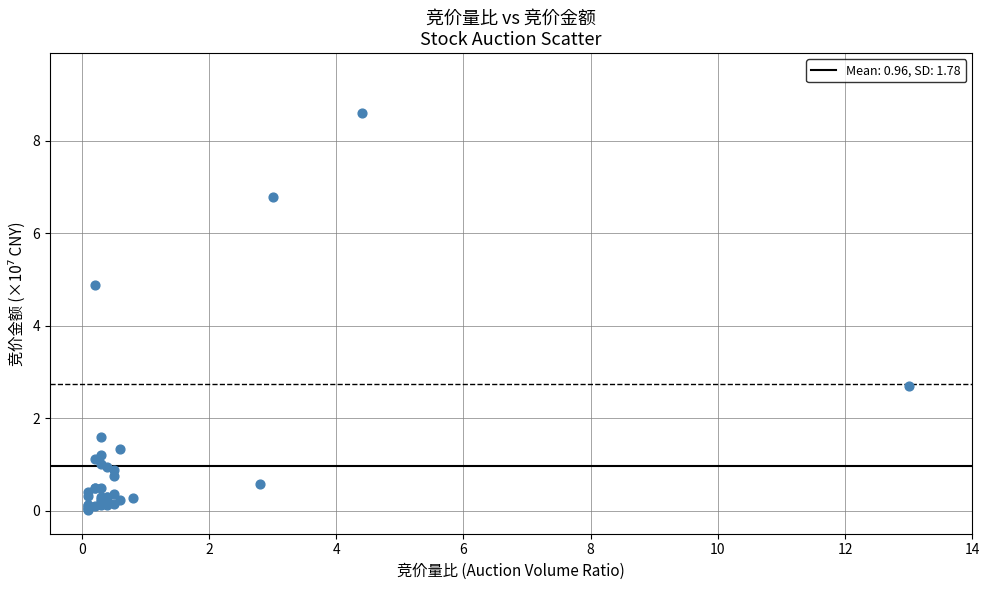

What Y value in the scatter plot is closest to 4?

4.9